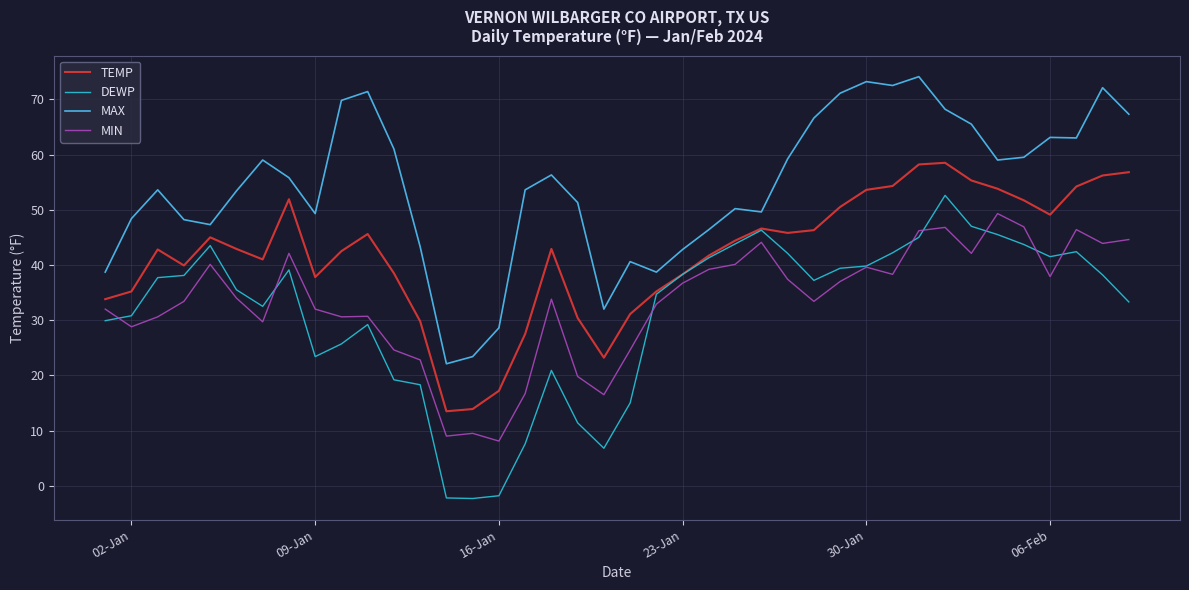

What is the maximum value shown in the chart?

74.1